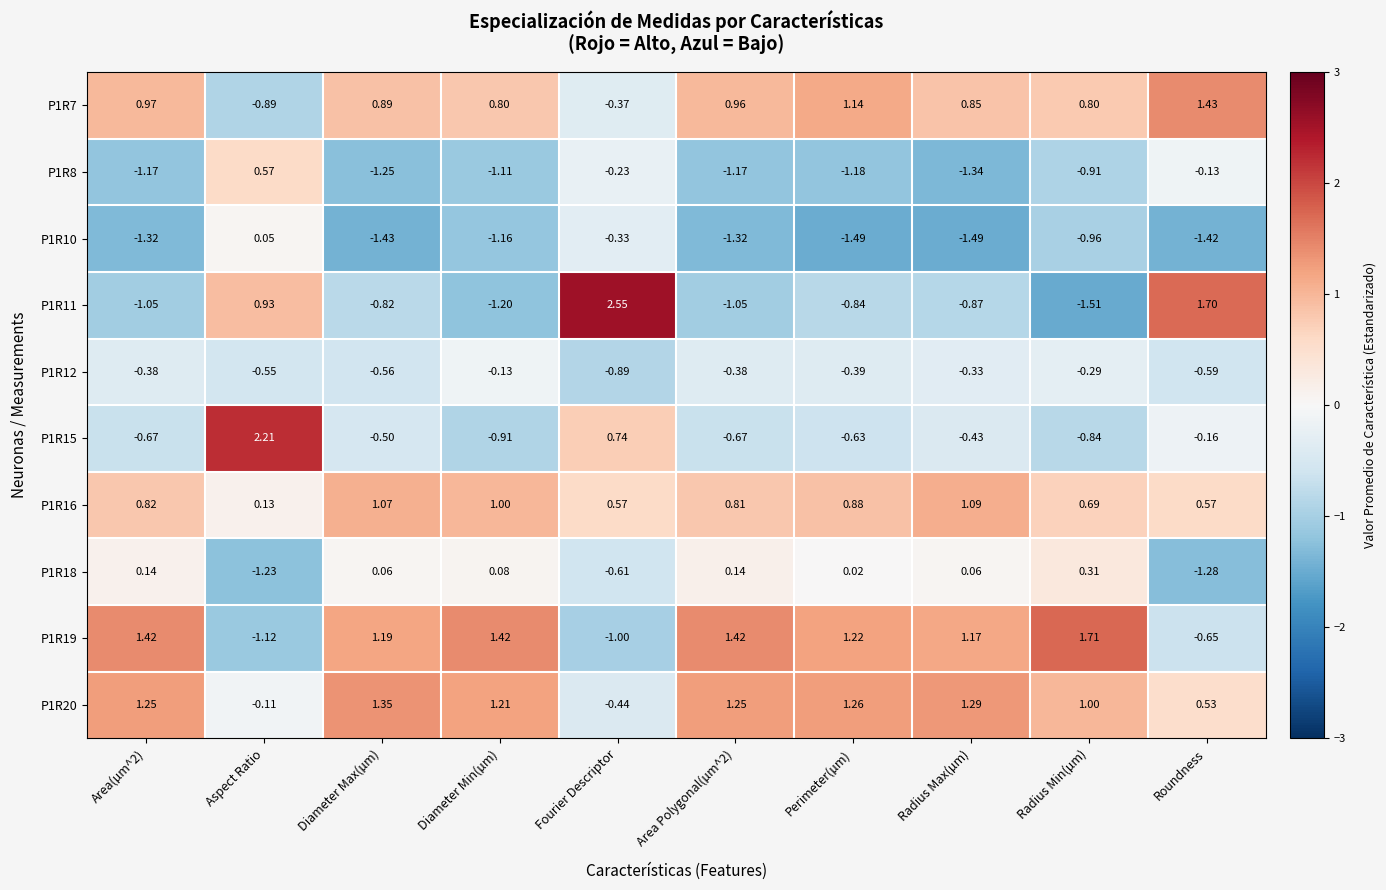

Between Radius Max(µm) and Roundness, which series saw the biggest shift?

P1R11